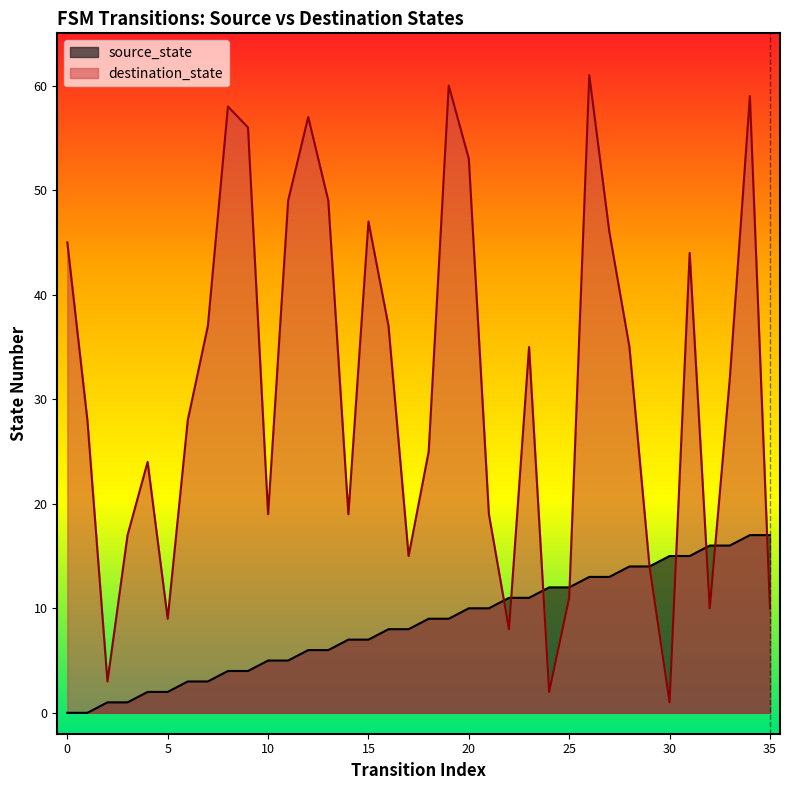

What is the sum of all source_state values?

306